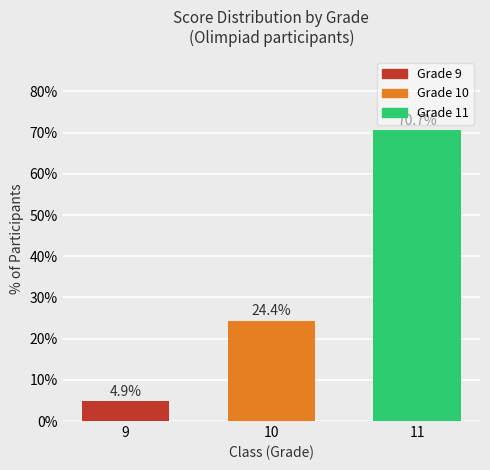

What is the value of the 1st bar from the left?

4.9